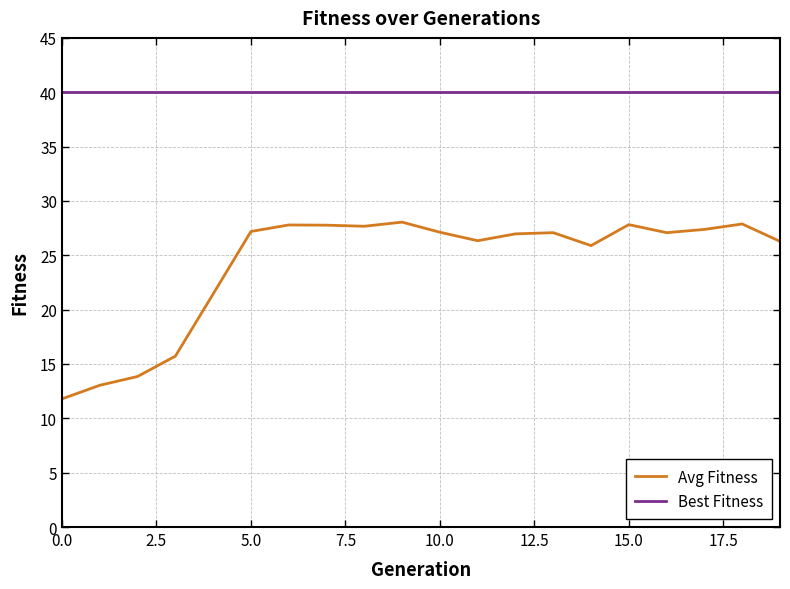

What is the highest value of the Best Fitness series?

40.0